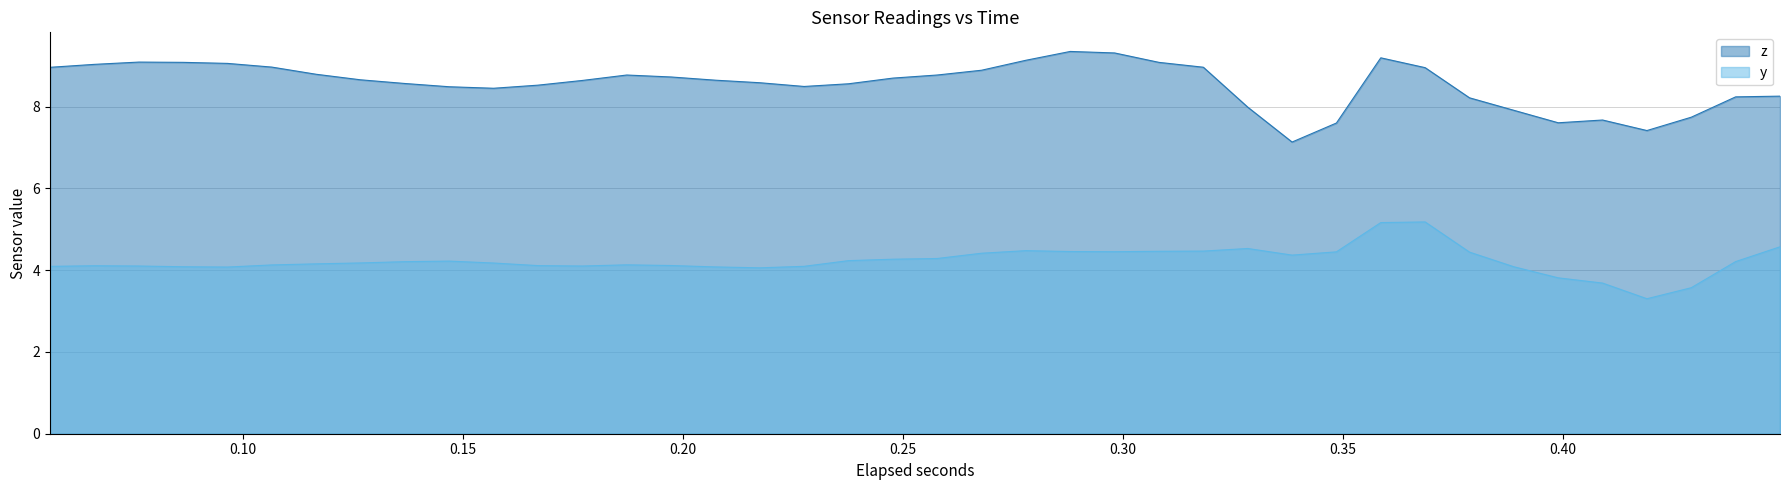

What is the difference between the maximum and minimum values in the y series?

1.9